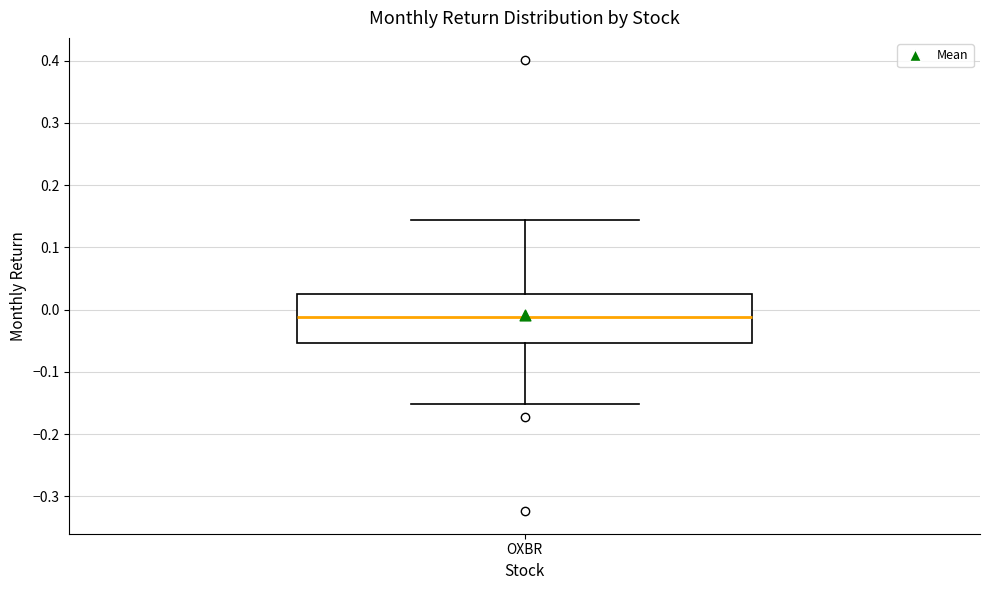

Transcribe this box plot: give where the median line is, the range the box spans, and where the two whiskers end, as read against the y-axis. The values are not printed on the chart, so give them approximately, as read against the axis.

median -0.01, box -0.05 to 0.03, whiskers -0.15 to 0.14